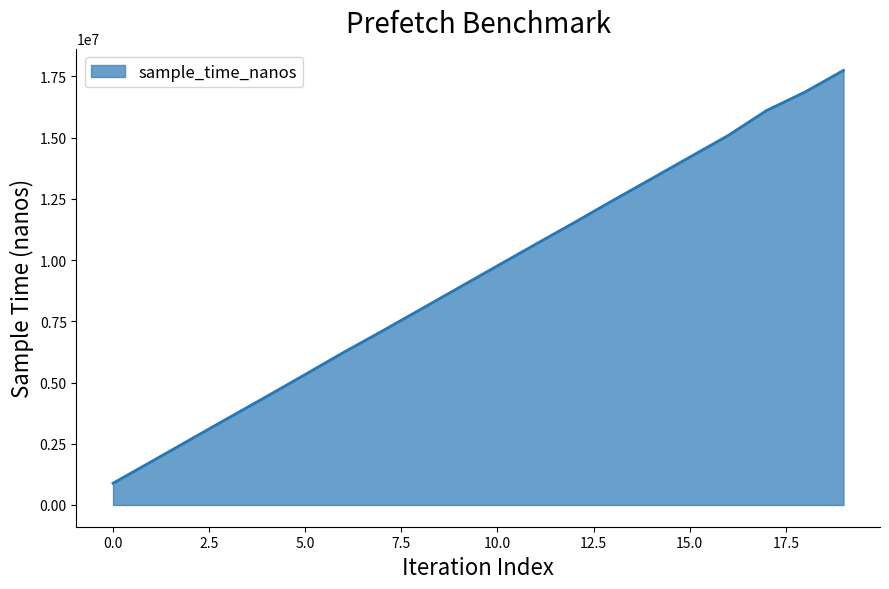

What is the difference between the second highest and second lowest values?

15089294